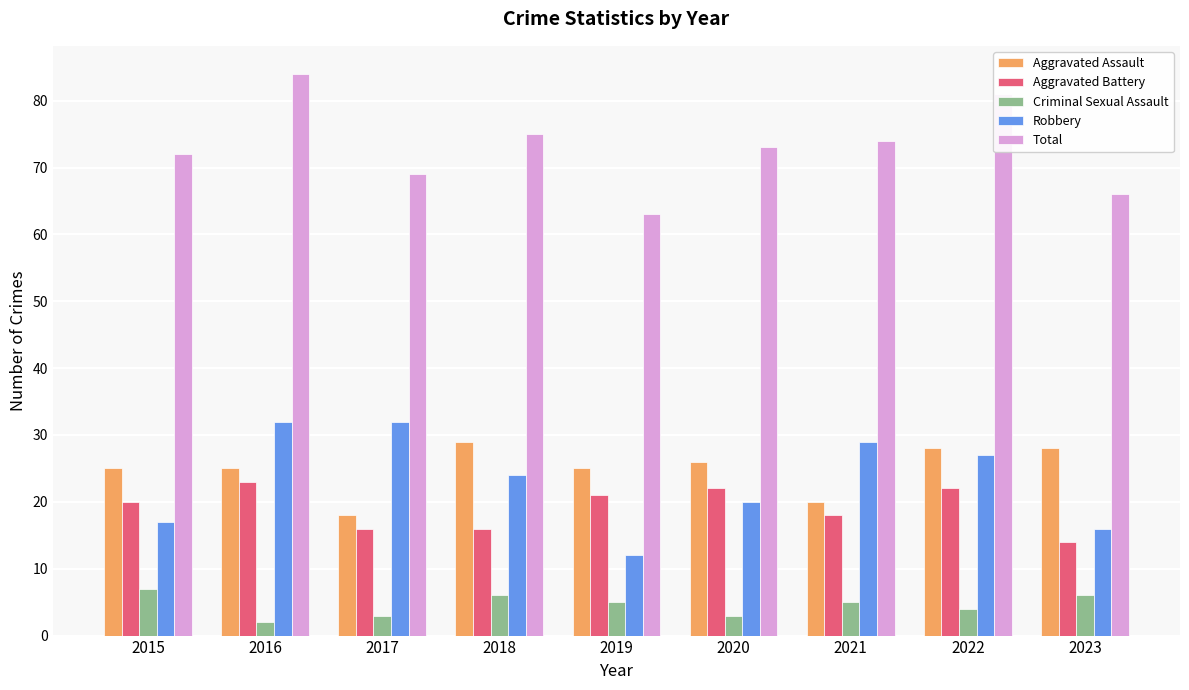

What is the spread (max minus min) of values at 2017?

66